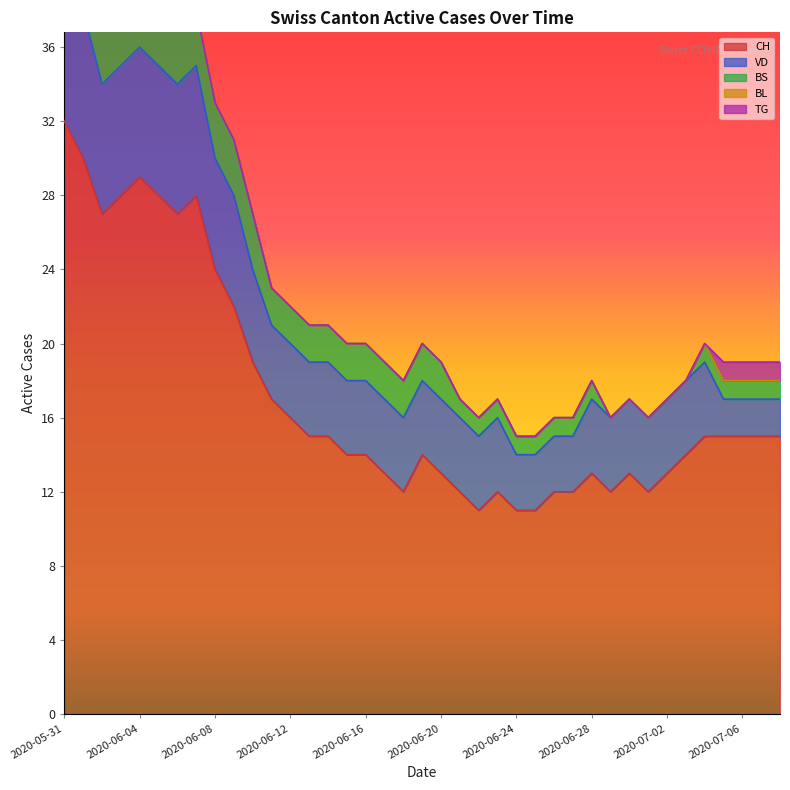

Which category has the lowest value across all series?

2020-06-29